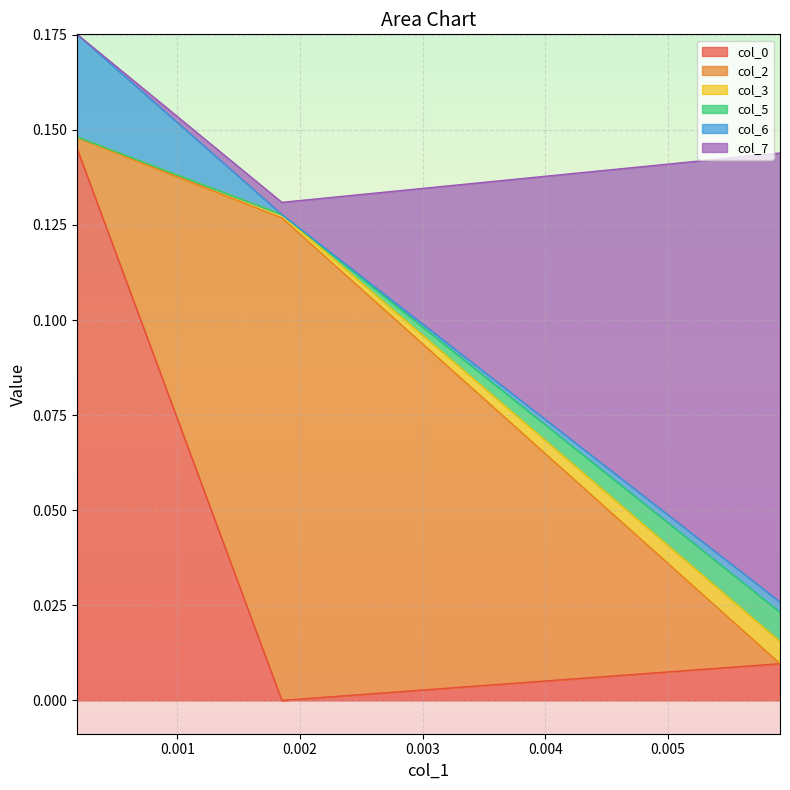

Which series changed the most between 0.000183 and 0.001852?

col_0